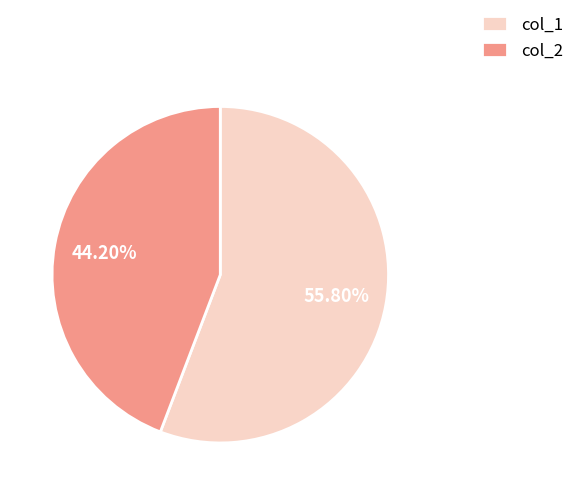

Approximately how many times larger is the value at col_2 compared to col_1?

0.8